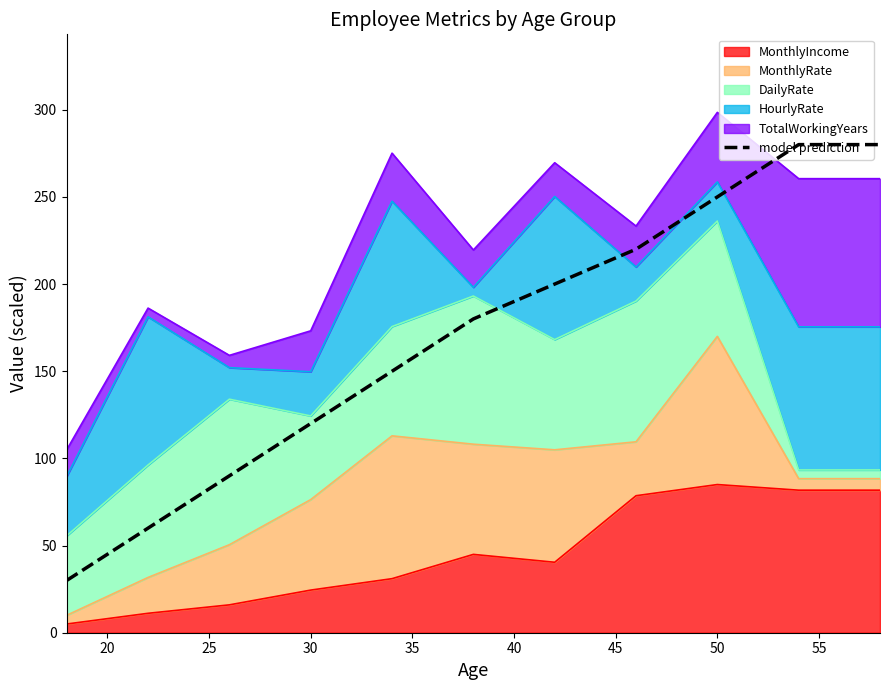

Reading left to right, list all the values displayed in this chart.

30	60	90	120	150	180	200	220	250	280	280